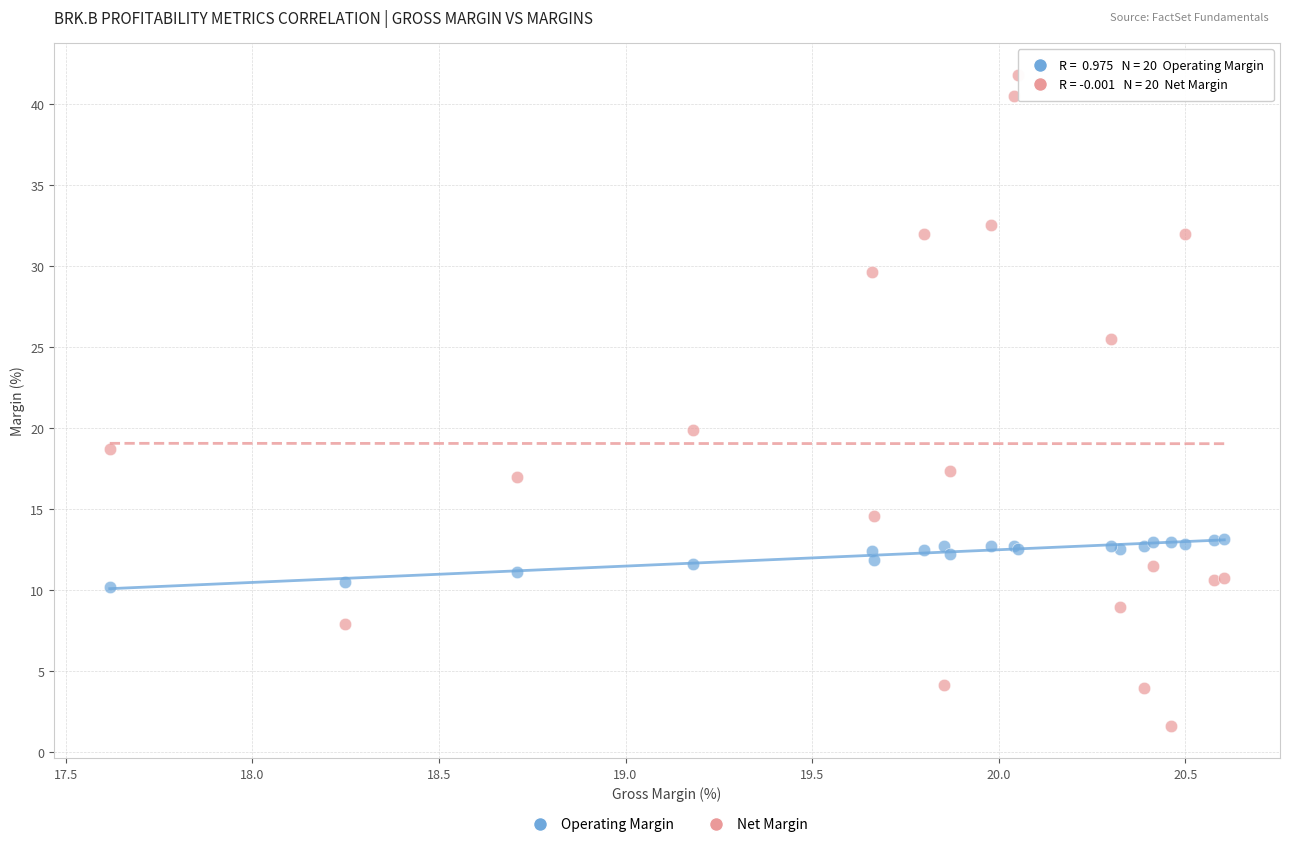

What is the X range (max minus min) for the scatter plot?

3.0